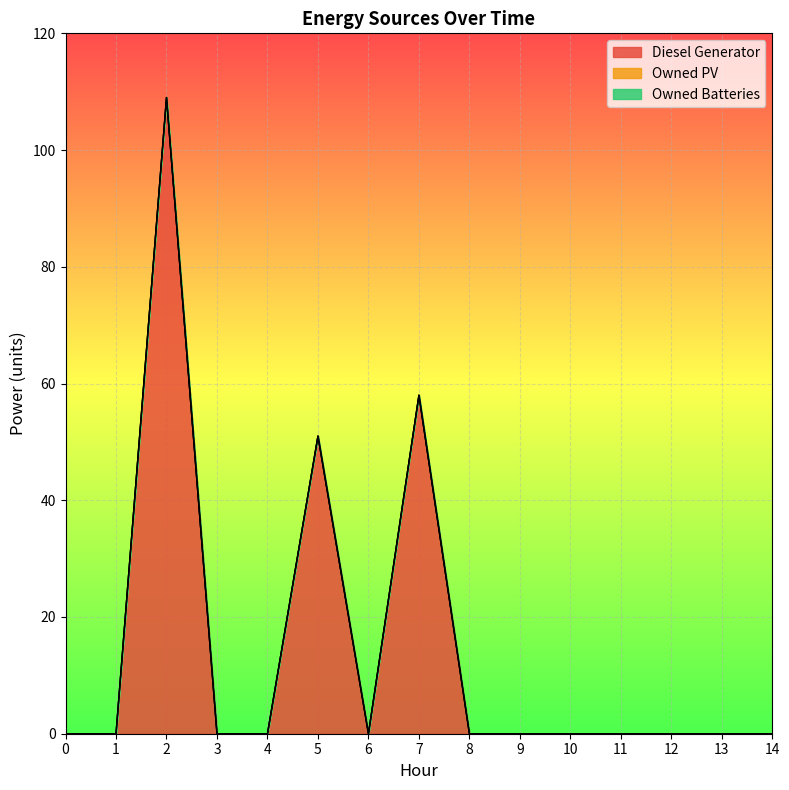

True or false: Diesel Generator has a value of 0 at 13.

True